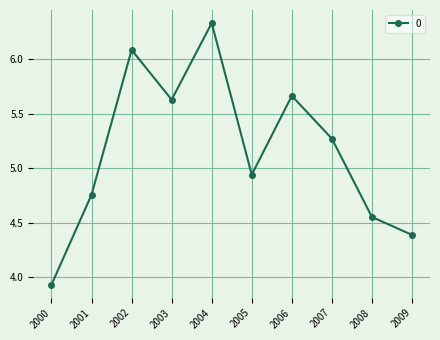

How many interior local peaks (higher than both neighbors) does the data have?

3